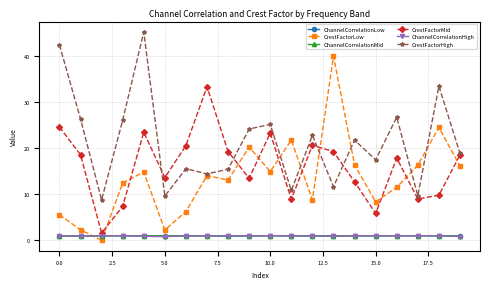

True or false: ChannelCorrelationHigh and CrestFactorHigh intersect in this chart.

False